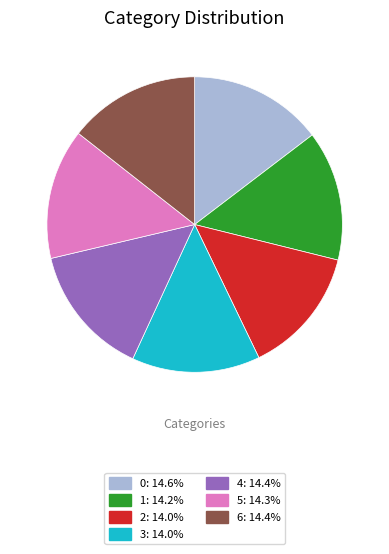

Is the sum of 1 and 4 greater than half?

No